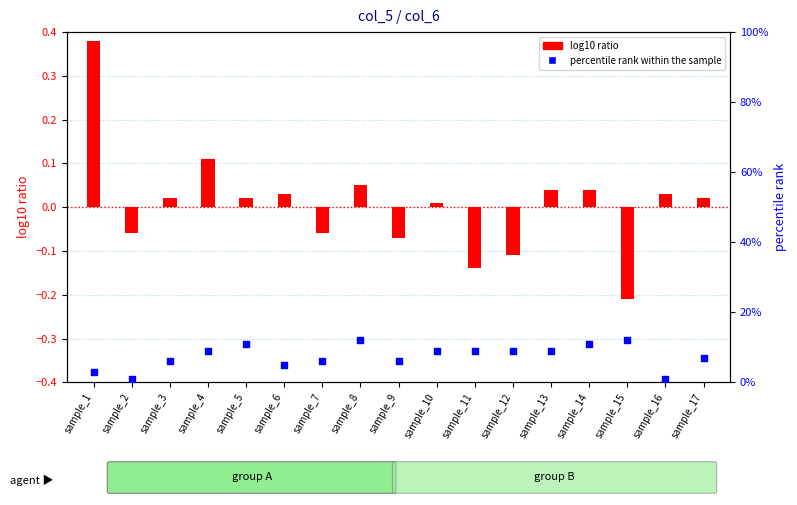

At how many categories does at least one series exceed 10?

4